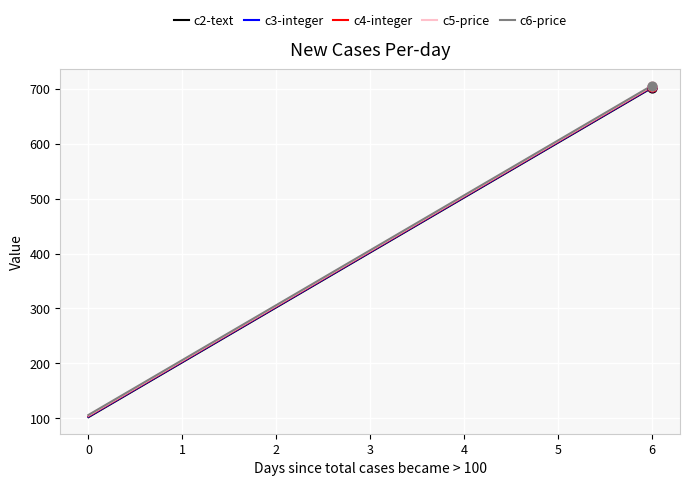

What is the minimum value for c5-price?

105